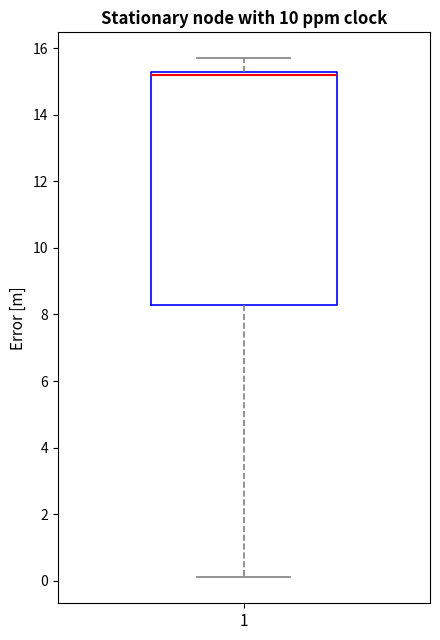

Transcribe this box plot: give where the median line is, the range the box spans, and where the two whiskers end, as read against the y-axis. The values are not printed on the chart, so give them approximately, as read against the axis.

median 15.2, box 8.2 to 15.4, whiskers 0.2 to 15.8